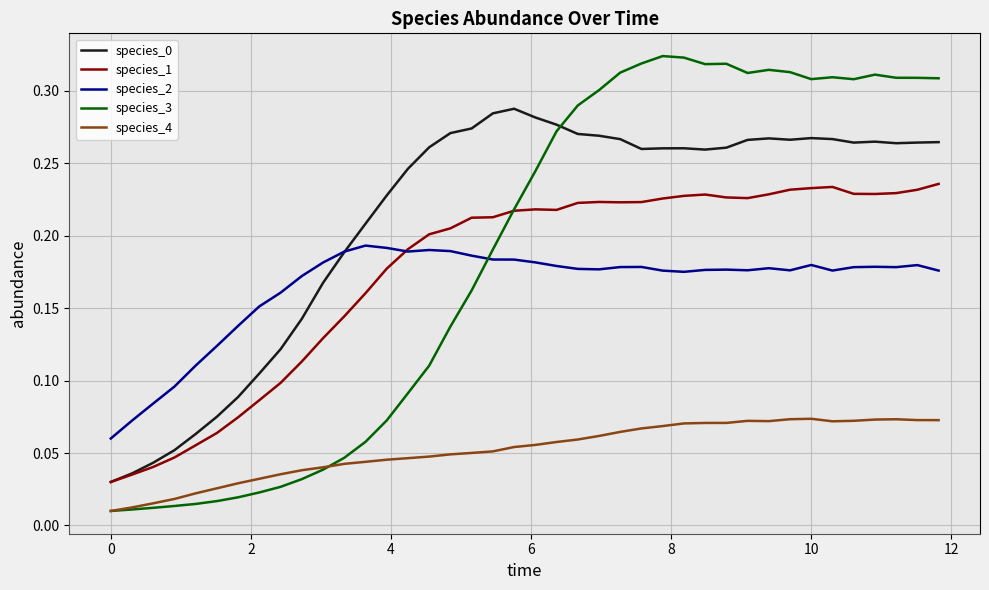

How many lines are shown in the chart?

5